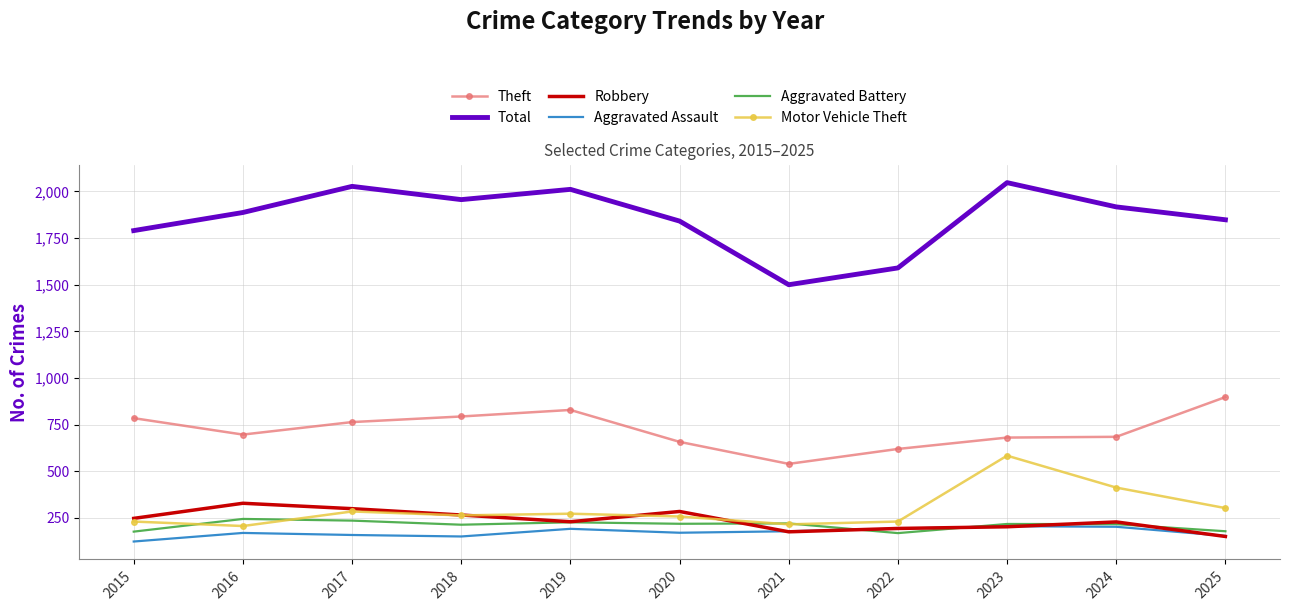

At which category is the sum across all series the highest?

2023